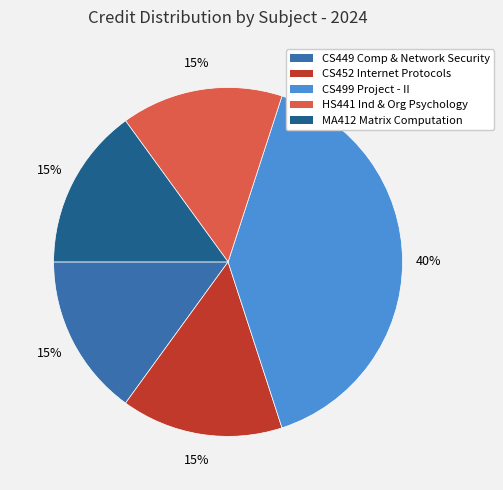

The CS499 Project - II slice represents 40% of the pie. True or false?

True